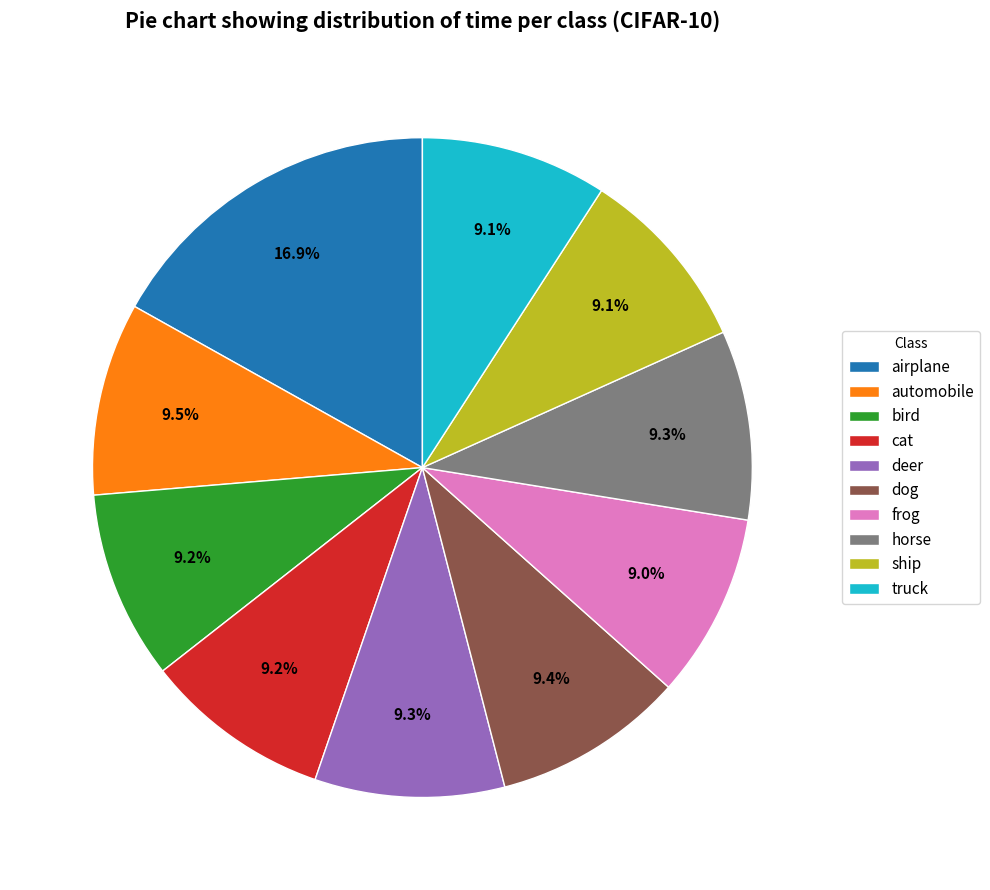

Do truck and deer together represent more than half of the pie?

No